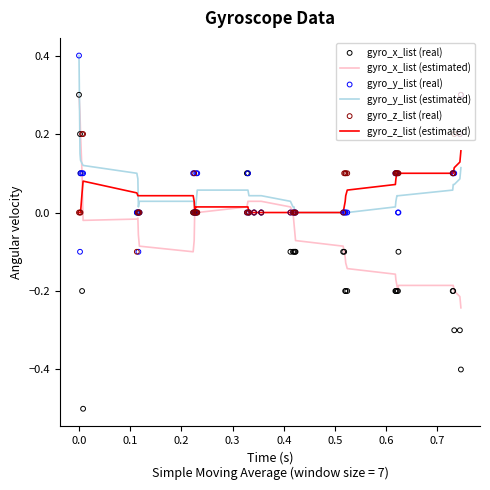

Which series reaches the maximum Y coordinate?

gyro_y_list (estimated)